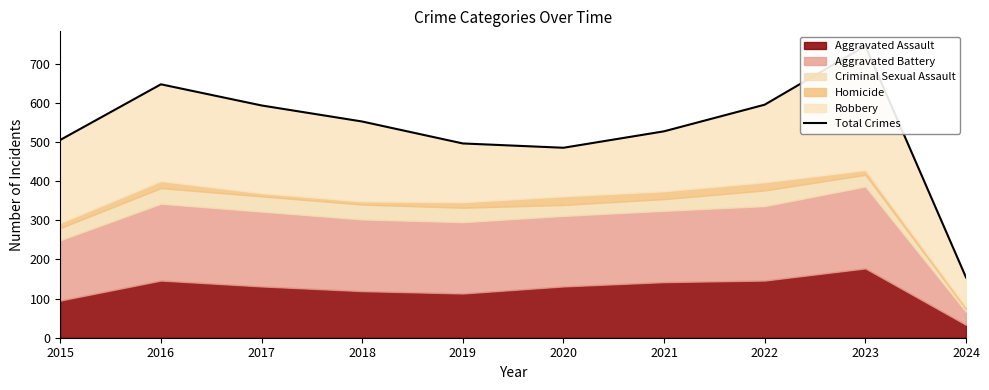

Reading left to right, transcribe all the data shown in this chart.

2015=505	2016=647	2017=593	2018=552	2019=496	2020=485	2021=527	2022=595	2023=745	2024=154